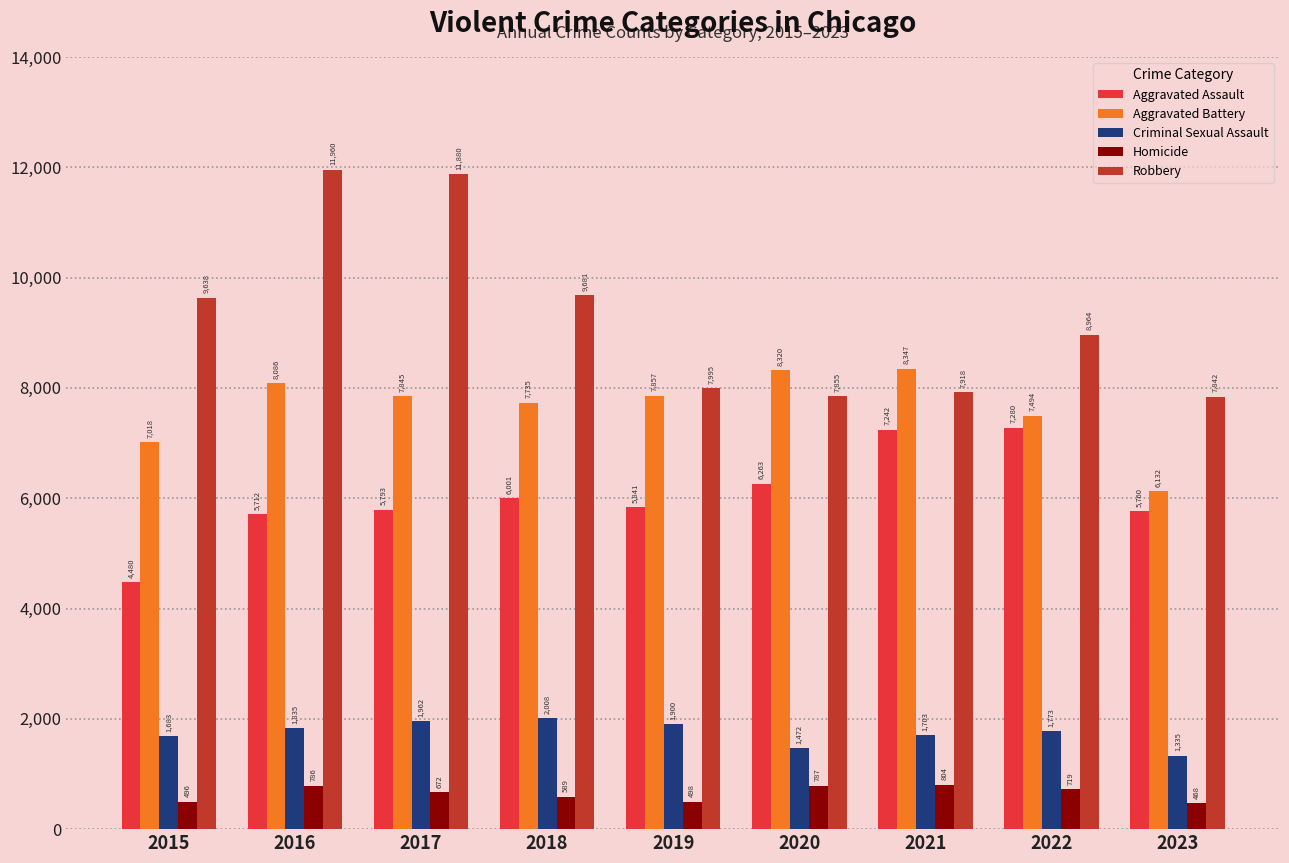

What is the difference between the highest and lowest values at 2023?

7374